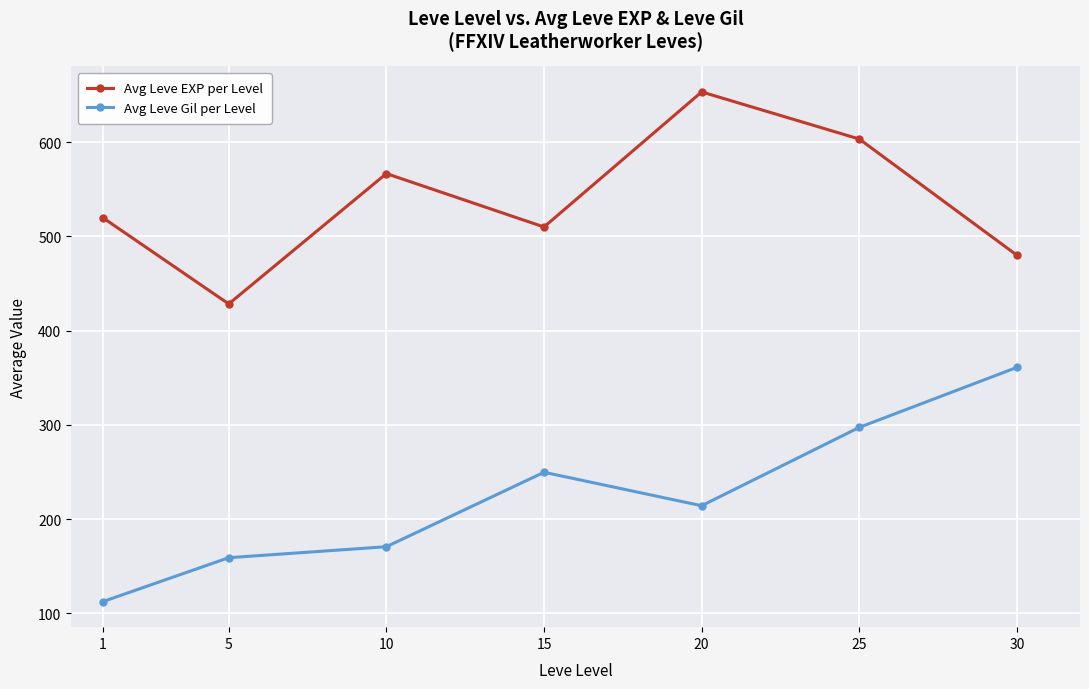

Reading left to right, extract all data points from this chart.

Avg Leve EXP per Level: 1=520.0	5=428.3	10=566.7	15=510.0	20=653.3	25=603.3	30=480.0
Avg Leve Gil per Level: 1=112.3	5=159.0	10=170.7	15=249.7	20=214.2	25=297.3	30=361.0